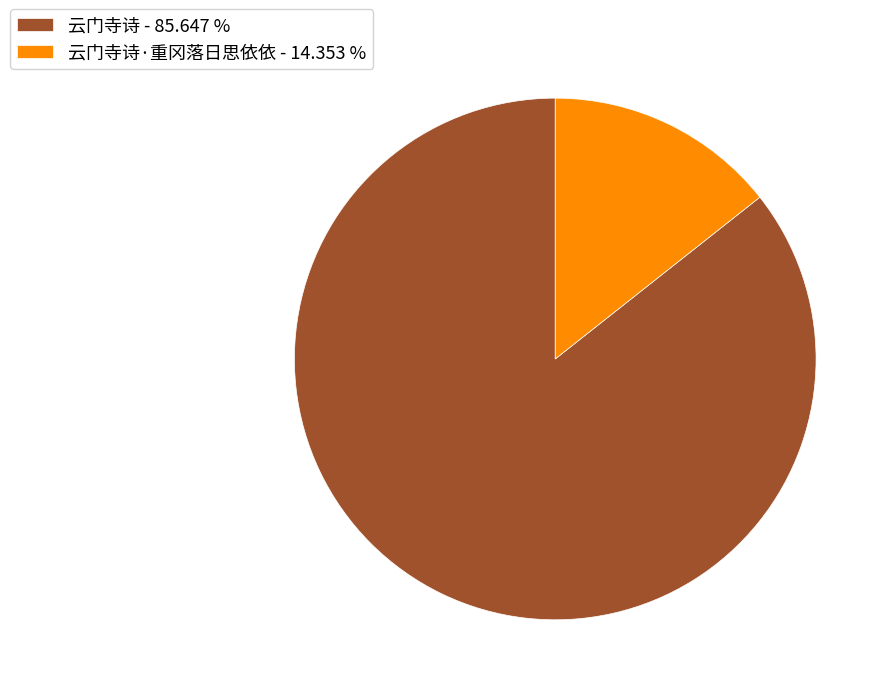

Which slice is the smallest?

云门寺诗·重冈落日思依依 - 14.353 %